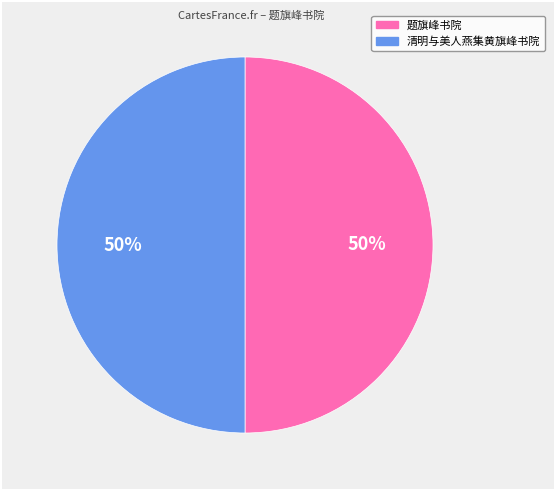

To the nearest percent, what is the combined percentage of 清明与美人燕集黄旗峰书院 and 题旗峰书院?

100%